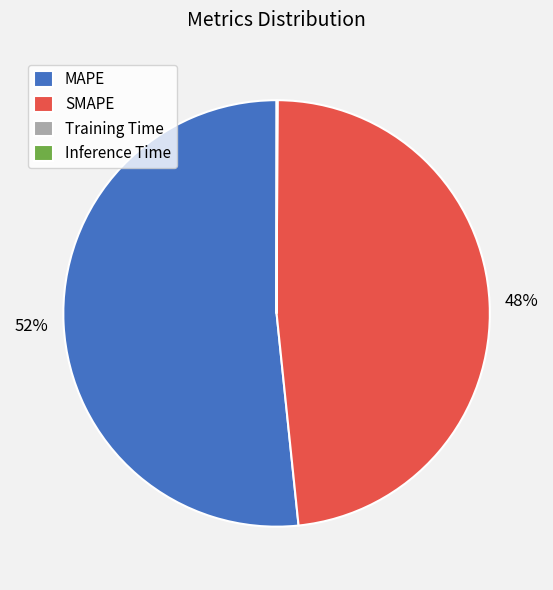

Which slice is the largest?

MAPE